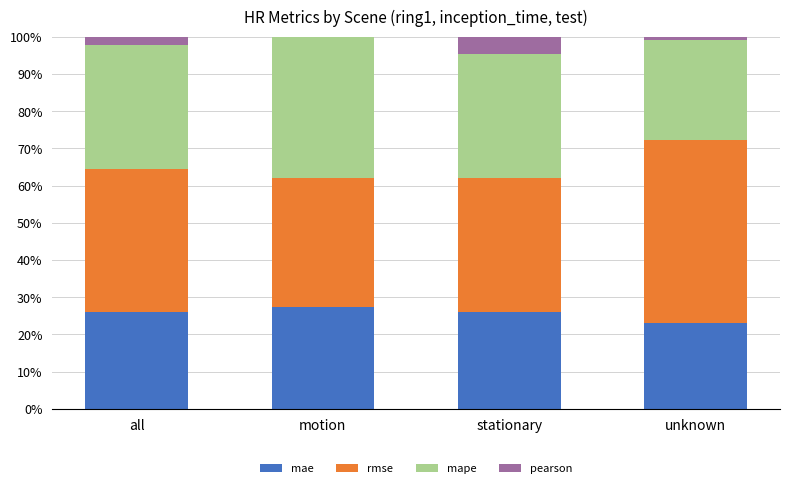

Is it true that mae equals 25.9 at all?

True